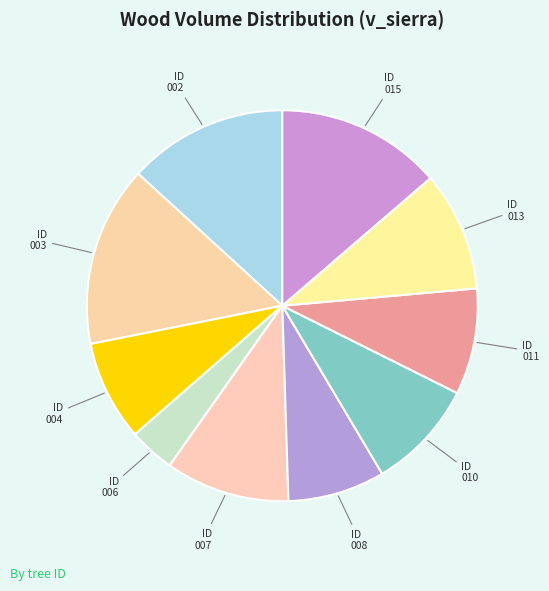

How many segments does this pie chart have?

10